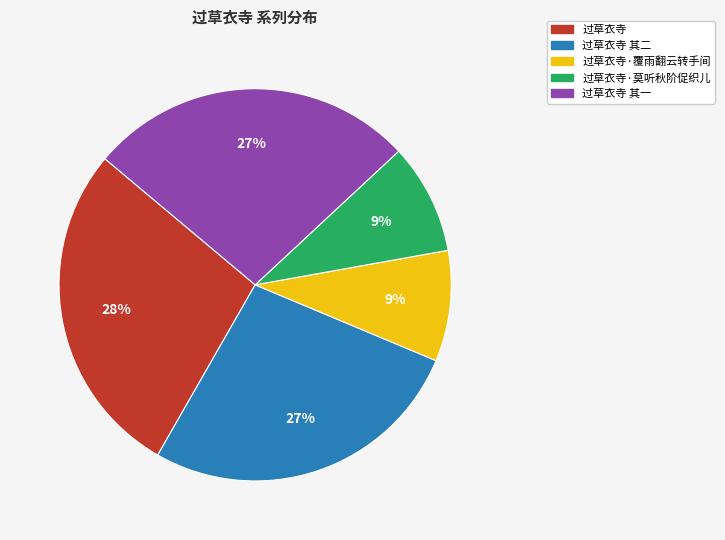

Does any single category account for the majority?

No